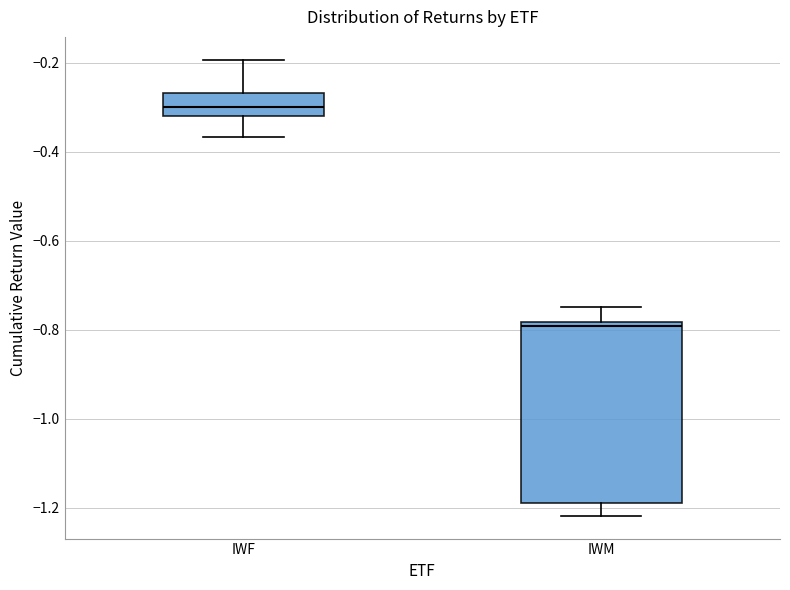

Reading left to right, read every box against the y-axis: the position of its median line, the range the box covers, and the ends of its whiskers. The values are not printed on the chart, so give them approximately, as read against the axis.

IWF: median -0.30, box -0.32 to -0.26, whiskers -0.36 to -0.20
IWM: median -0.80, box -1.20 to -0.78, whiskers -1.22 to -0.74